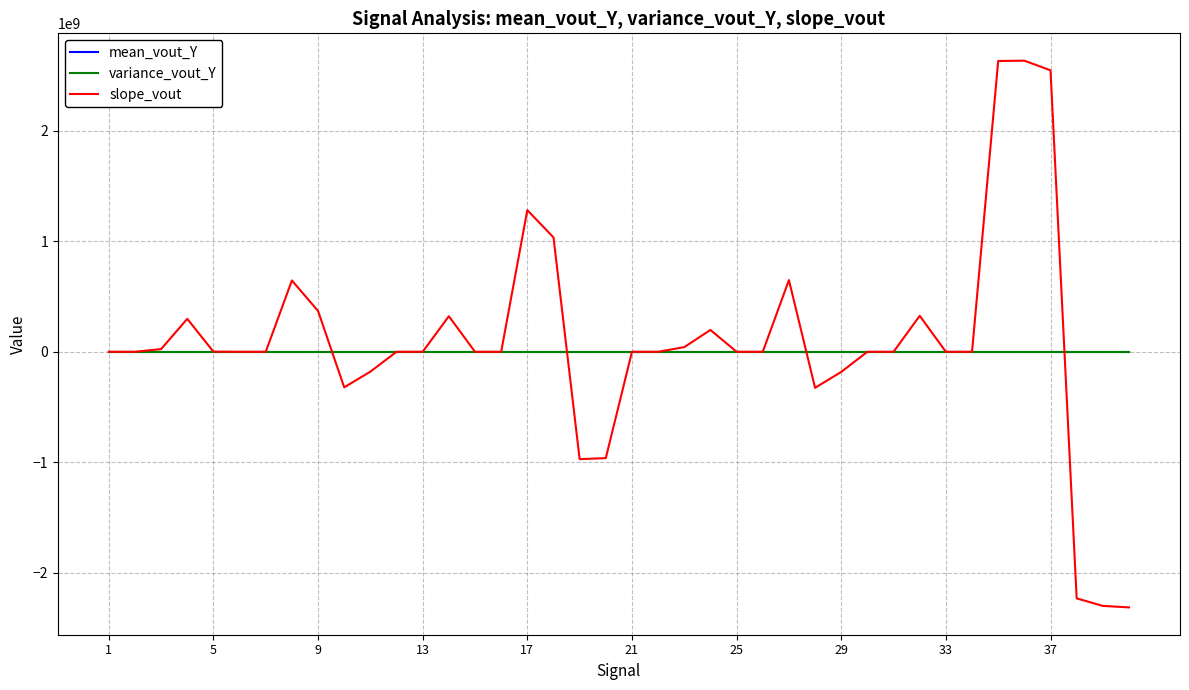

Which series has the largest range (max minus min)?

slope_vout